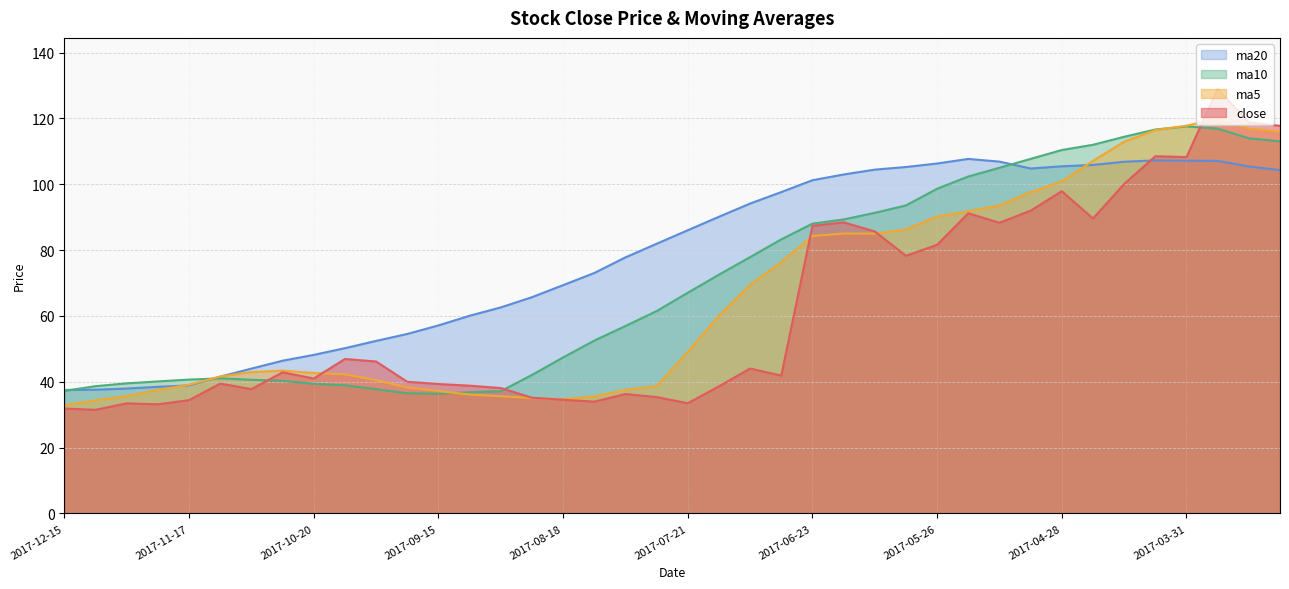

What is the total value across all series at 2017-04-14?

434.3